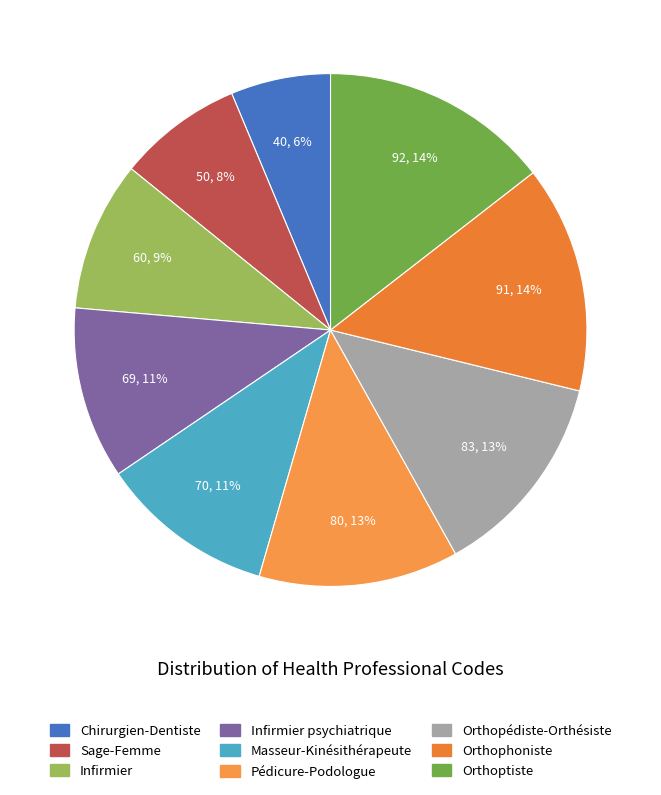

True or false: Masseur-Kinésithérapeute accounts for 17% of the total.

False